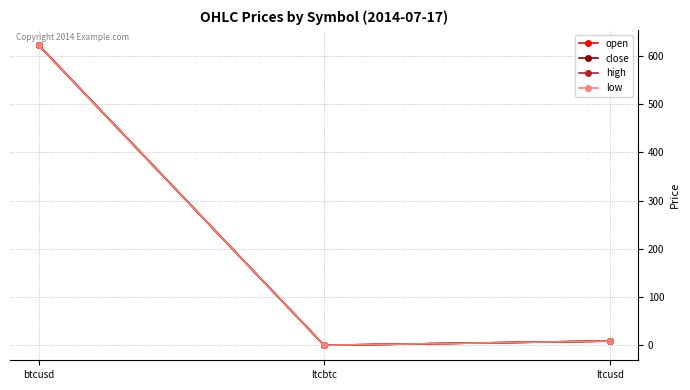

Which label corresponds to the largest value in the chart?

btcusd